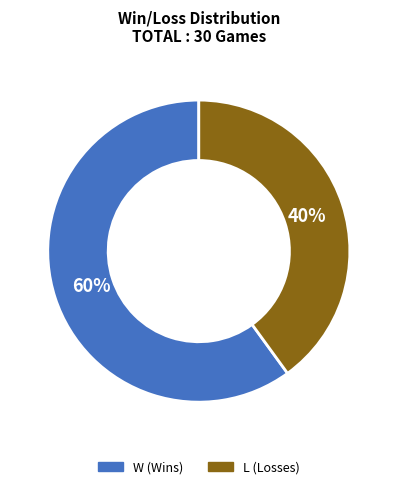

Is the sum of W and L greater than half?

Yes